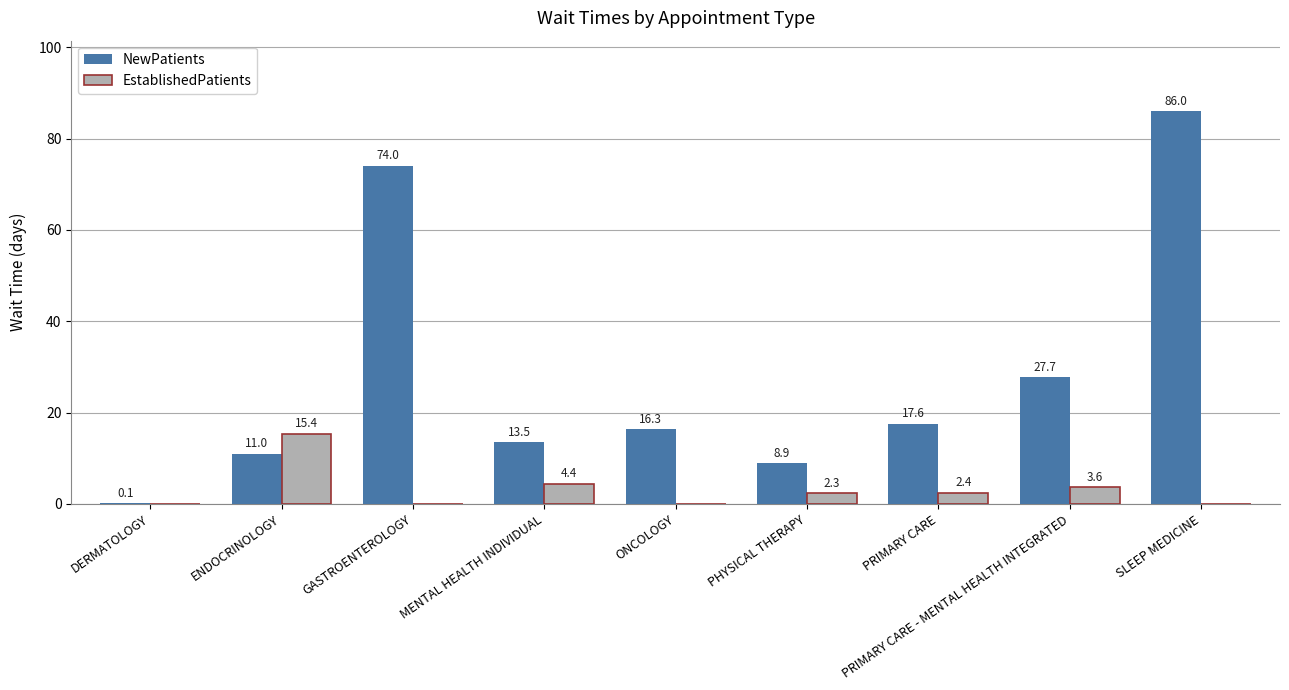

What is the sum of all EstablishedPatients values?

28.1